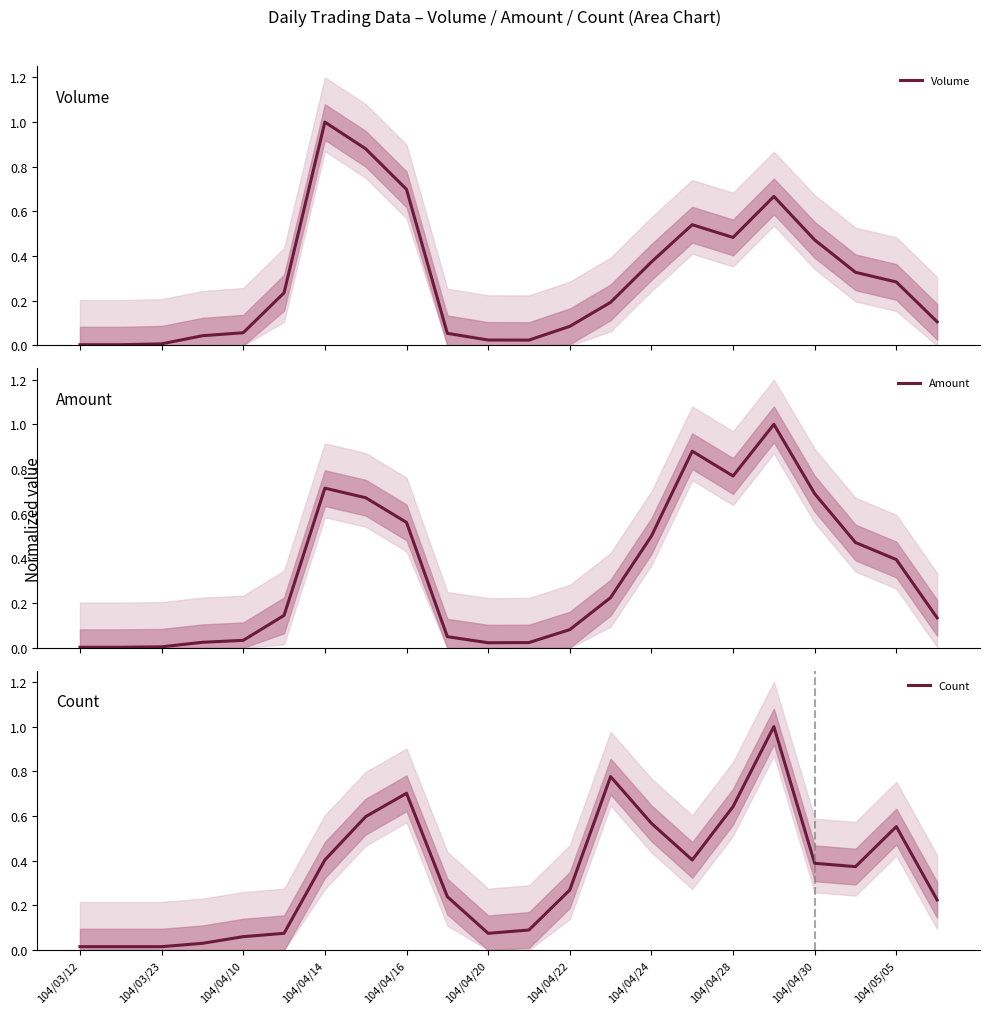

Reading left to right, list all the values displayed in this chart.

Volume: 0.0	0.0	0.0	0.0	0.1	0.2	1.0	0.9	0.7	0.1	0.0	0.0	0.1	0.2	0.4	0.5	0.5	0.7	0.5	0.3	0.3	0.1
Amount: 0.0	0.0	0.0	0.0	0.0	0.1	0.7	0.7	0.6	0.0	0.0	0.0	0.1	0.2	0.5	0.9	0.8	1.0	0.7	0.5	0.4	0.1
Count: 0.0	0.0	0.0	0.0	0.1	0.1	0.4	0.6	0.7	0.2	0.1	0.1	0.3	0.8	0.6	0.4	0.6	1.0	0.4	0.4	0.6	0.2